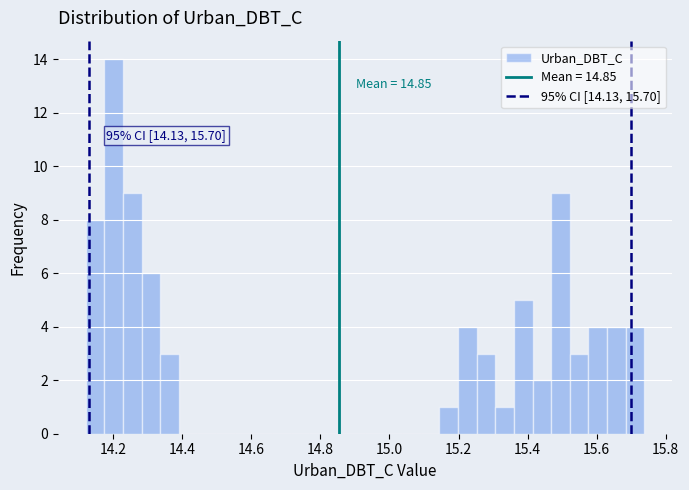

Around what value on the x-axis is the tallest bar? Give the approximate position of its centre, as read against the axis.

14.20